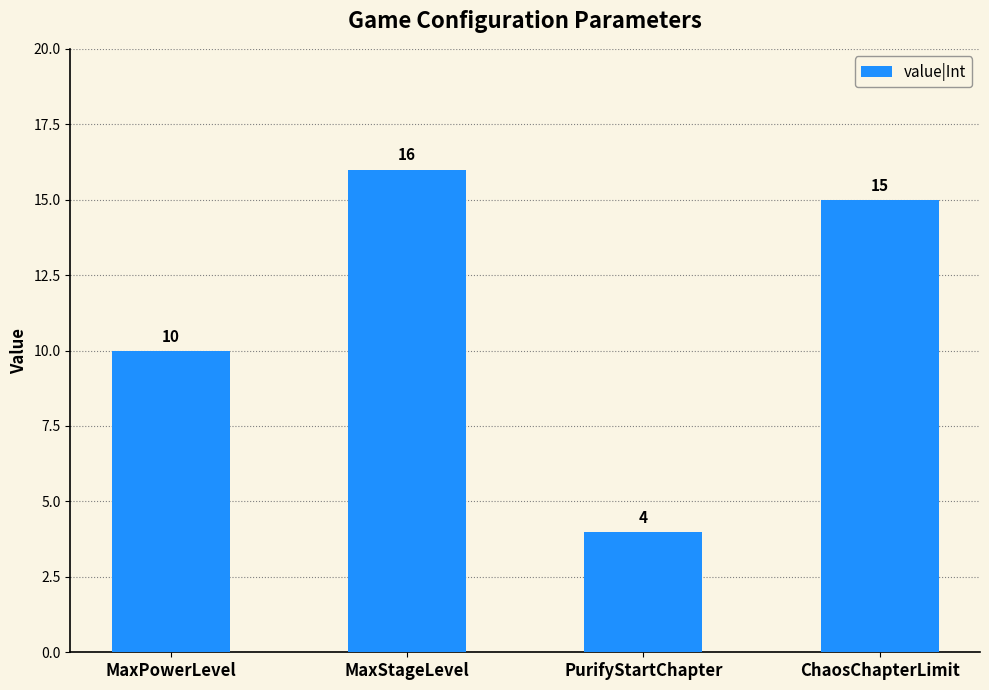

Which label corresponds to the largest value in the chart?

MaxStageLevel